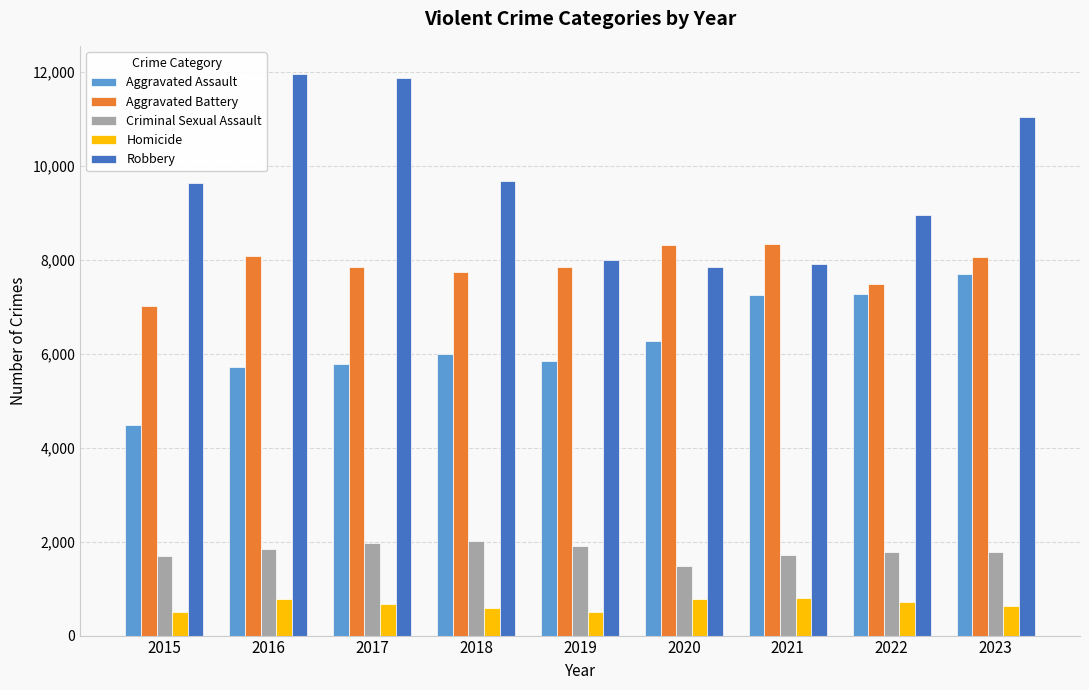

Which series has the largest range (max minus min)?

Robbery